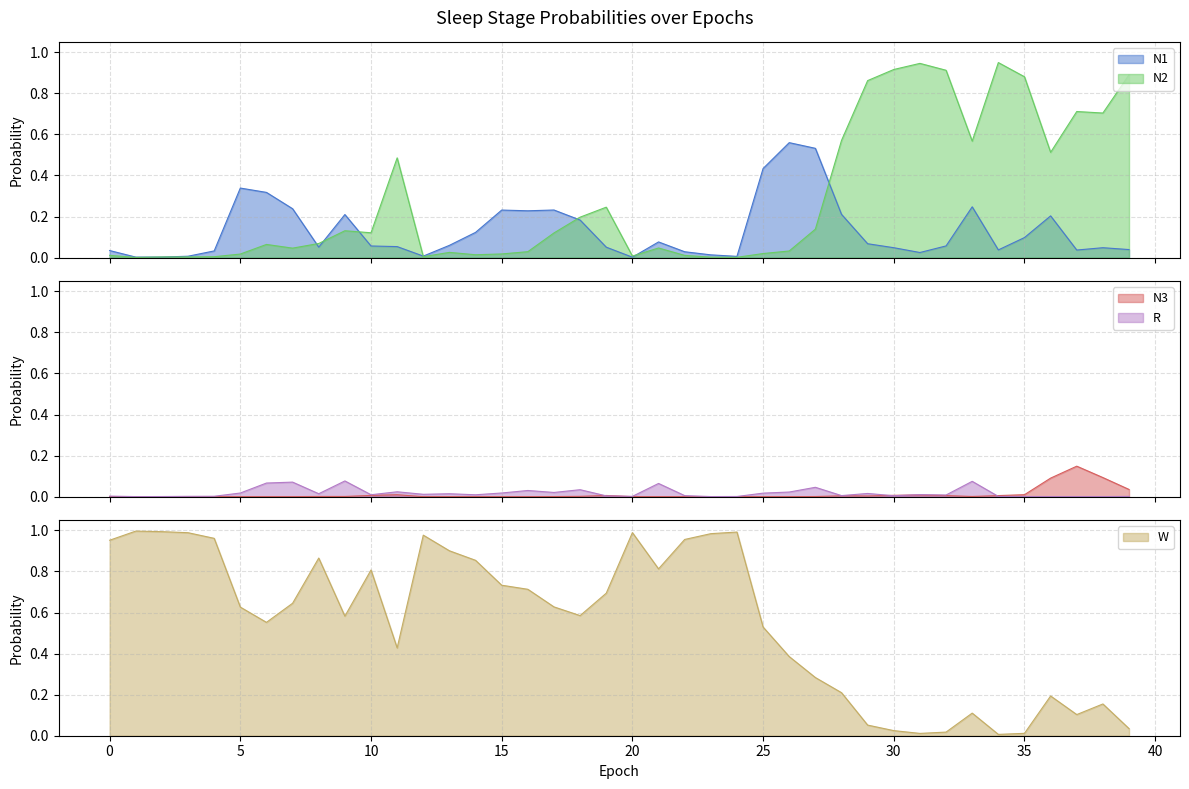

Rank the series by their maximum value, from lowest to highest.

R, N3, N1, N2, W